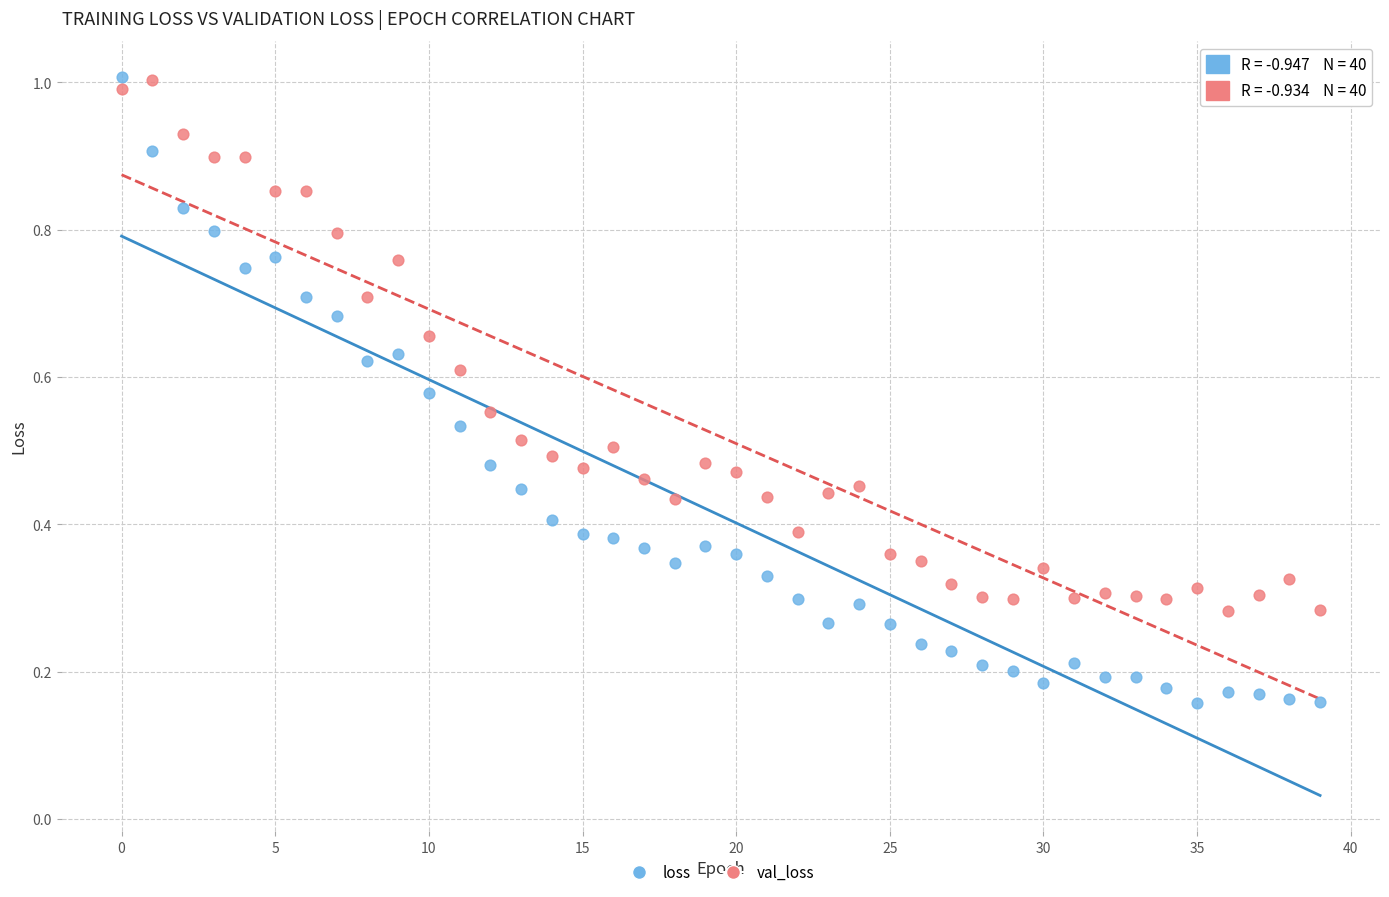

Which series has the largest Y range (max minus min)?

loss